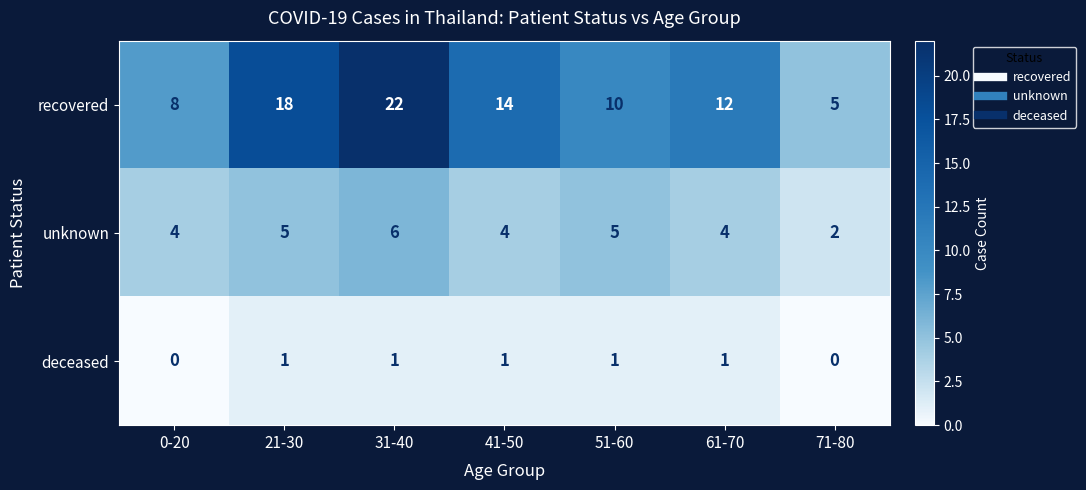

What is the spread (max minus min) of values at 31-40?

21